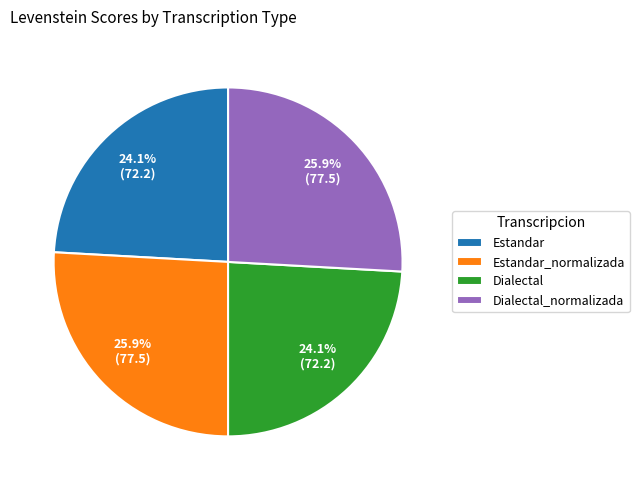

Count the number of slices in the pie.

4